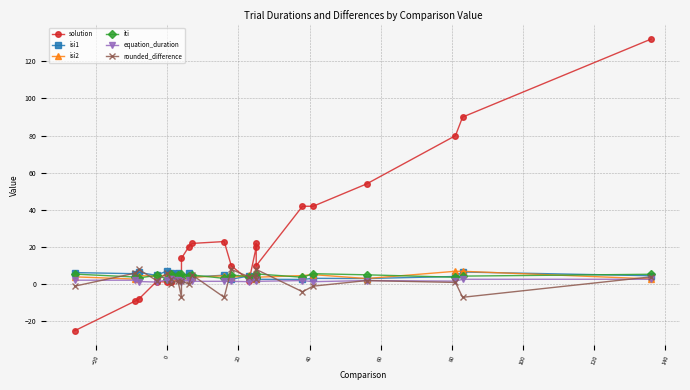

What are all the series names shown in the legend?

solution, isi1, isi2, iti, equation_duration, rounded_difference